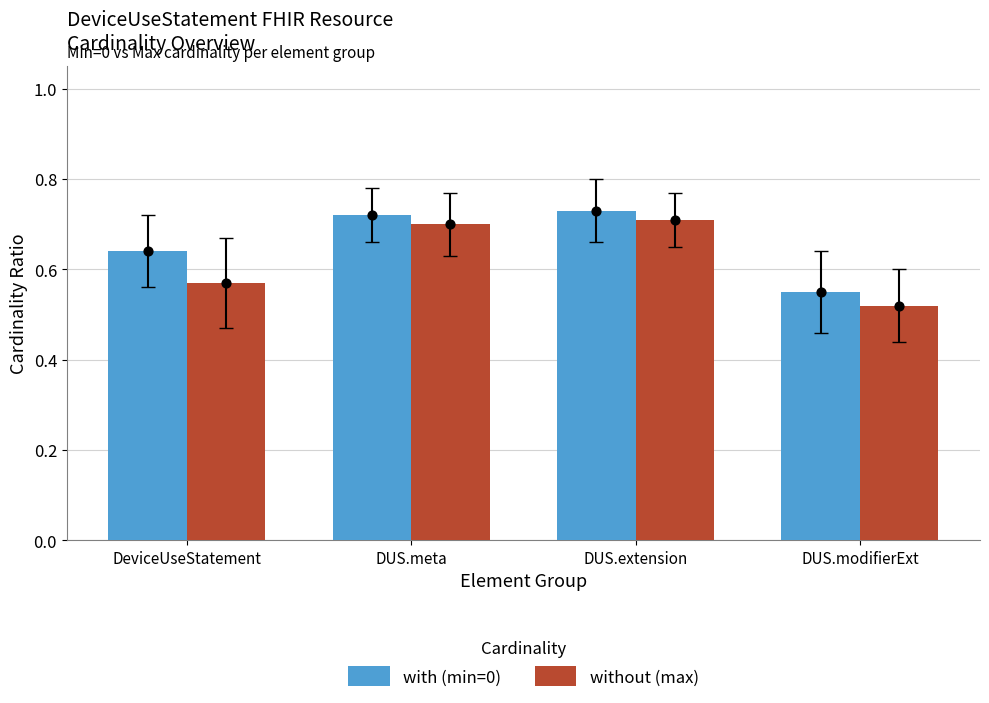

Is the value of without (max) at DUS.extension greater than the value of with (min=0) at DUS.extension?

No